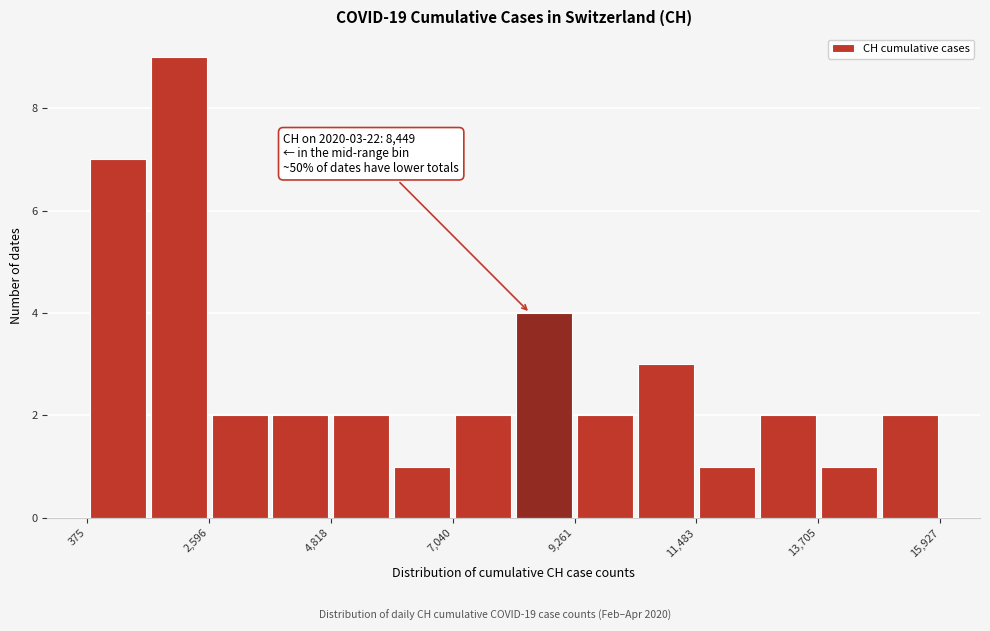

Around what value on the x-axis is the tallest bar? Give the approximate position of its centre, as read against the axis.

2000